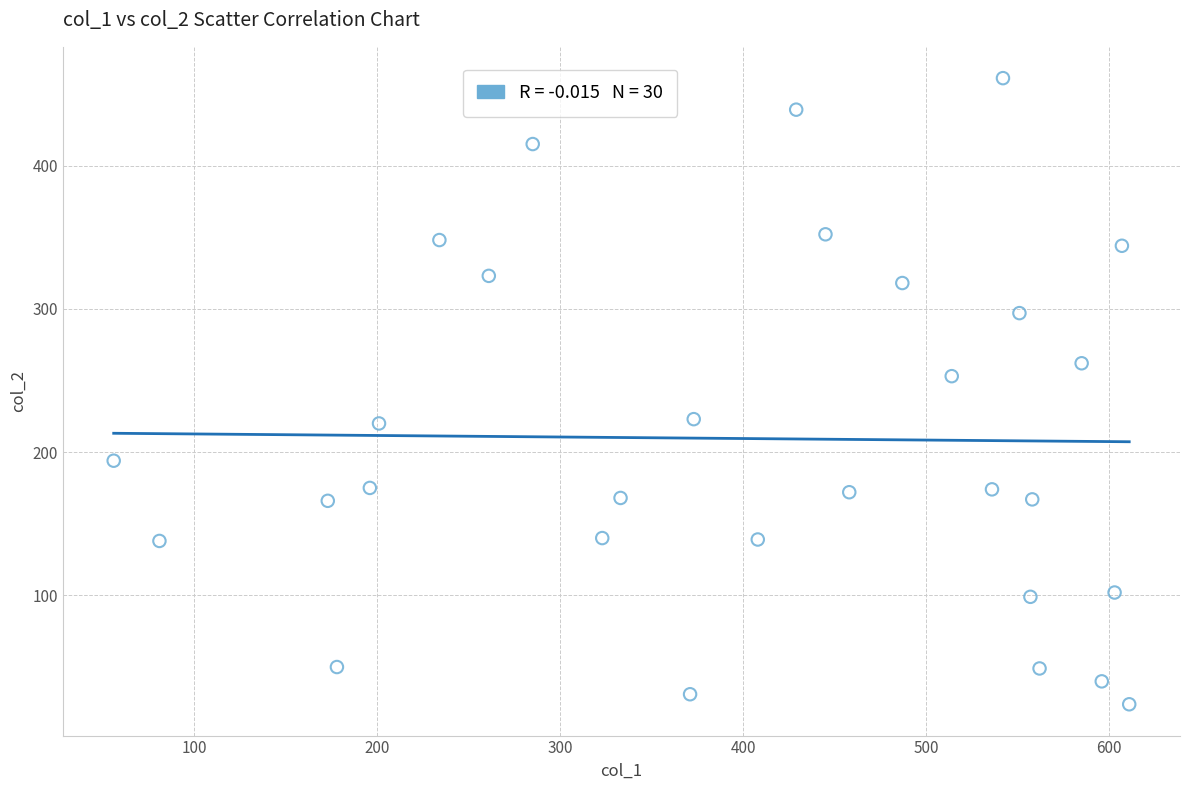

What is the range of X values (max minus min)?

555